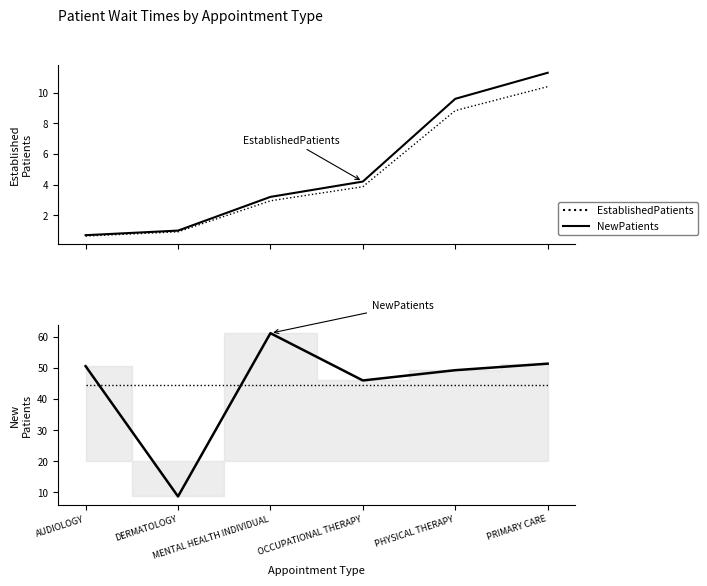

Reading left to right, transcribe all the data shown in this chart.

EstablishedPatients: 0.7	1.0	3.2	4.2	9.6	11.3
NewPatients: 50.6	8.7	61.2	46.0	49.3	51.4